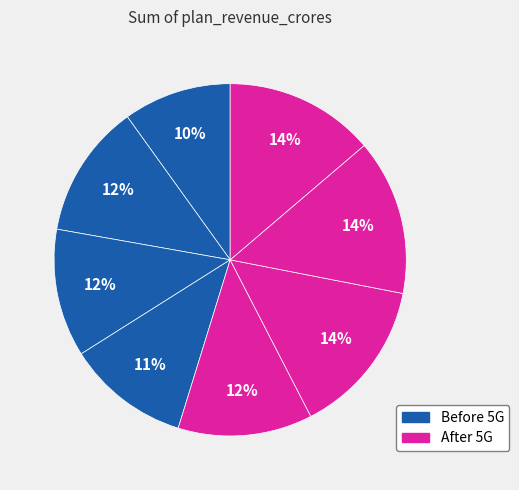

Count the number of slices in the pie.

8